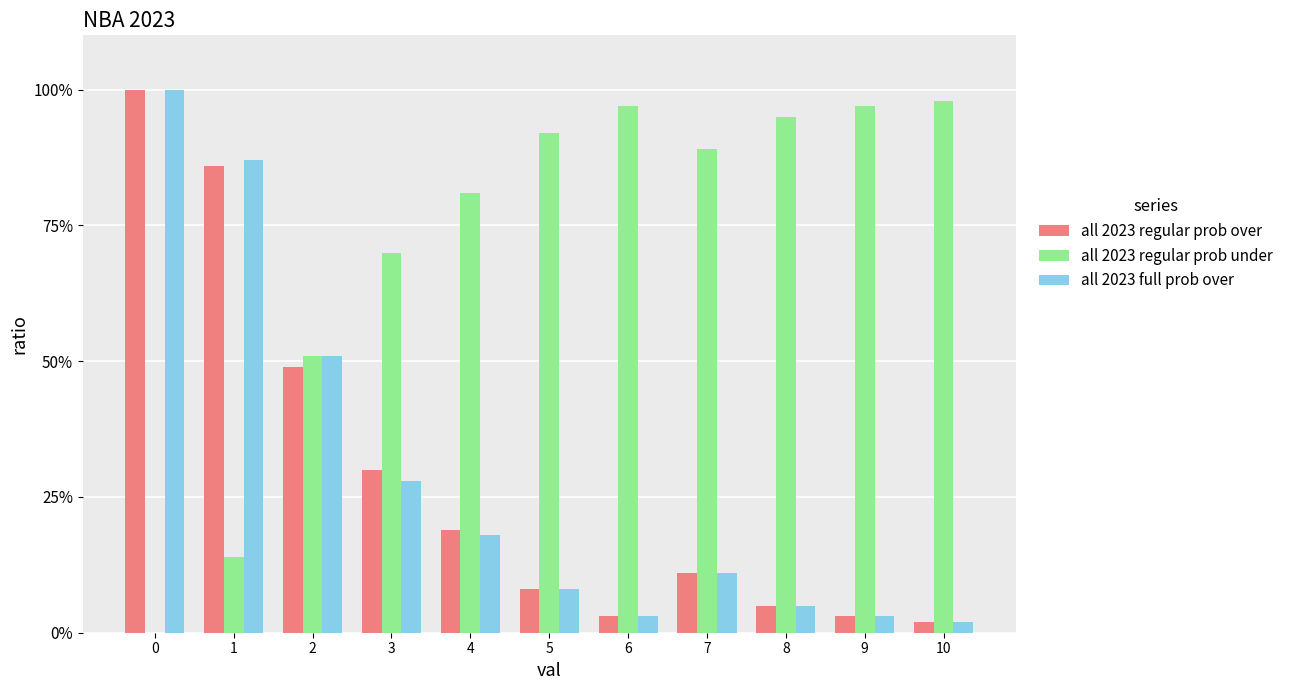

What is the difference between the all 2023 regular prob under values at 8 and 1?

81